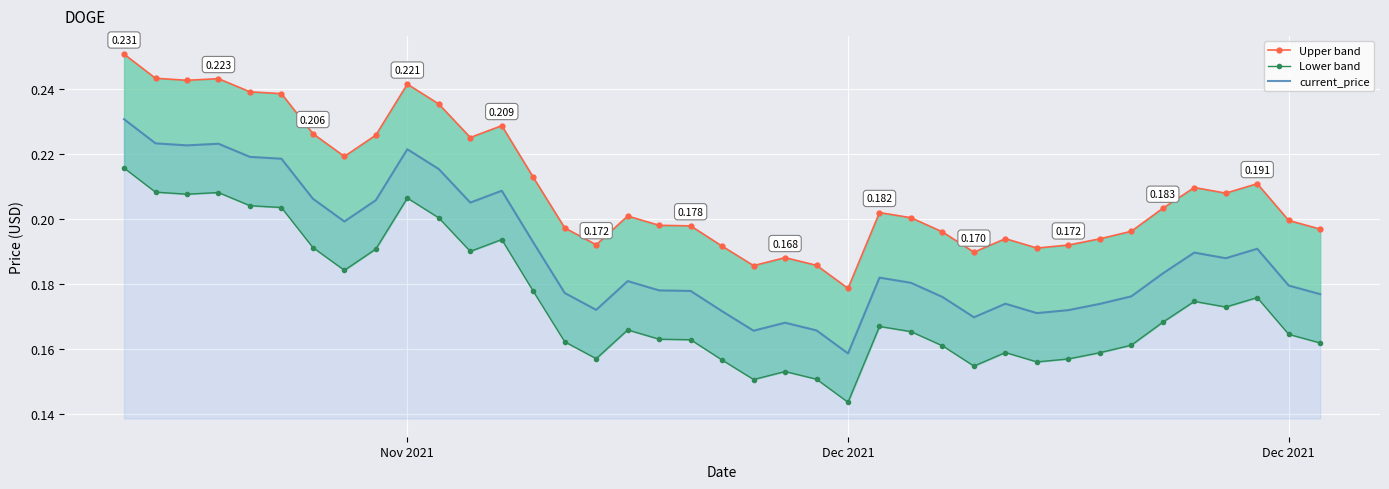

What is the average value of the Lower band series?

0.2